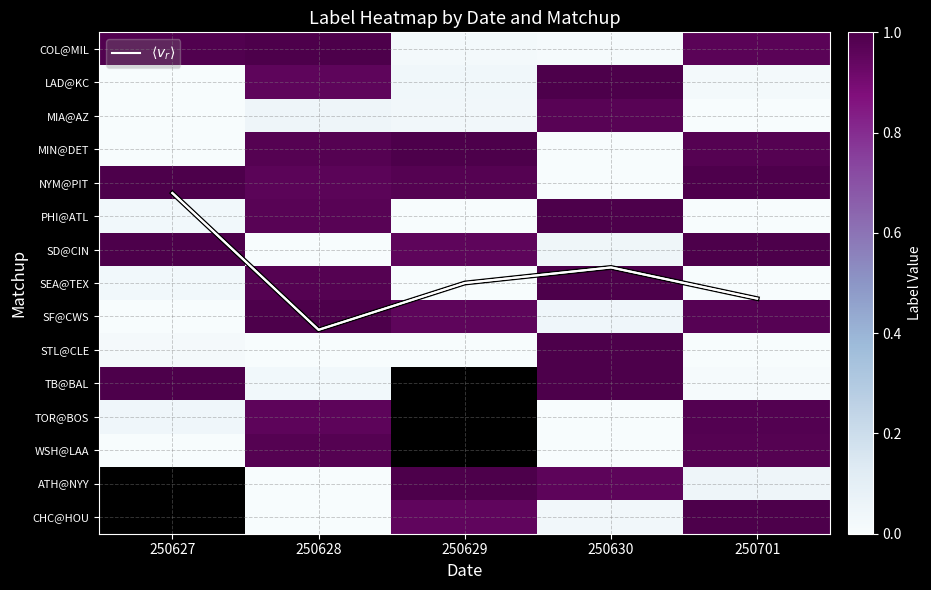

Rank the categories by STL@CLE value from highest to lowest.

250630, 250627, 250629, 250628, 250701